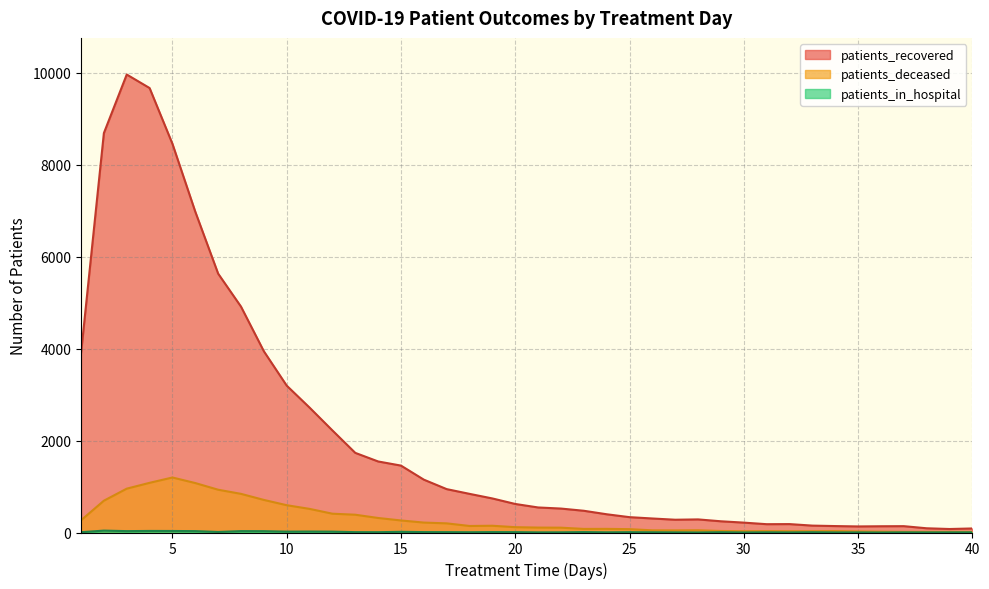

What are all the series names shown in the legend?

patients_recovered, patients_deceased, patients_in_hospital